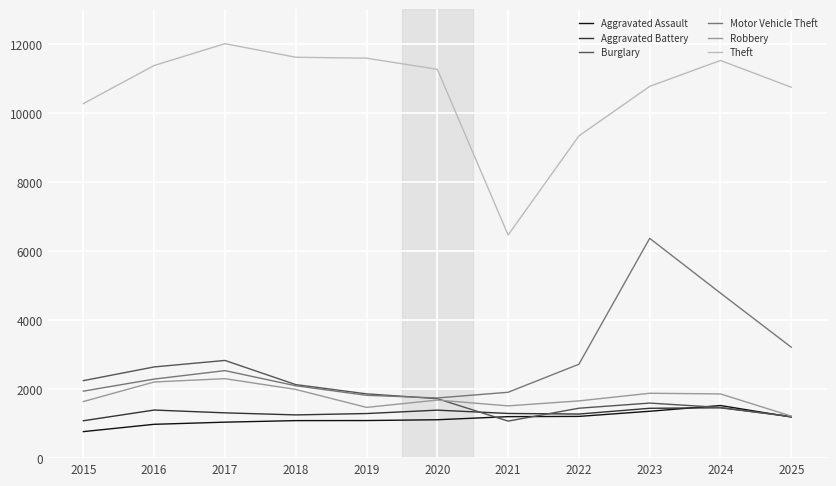

The Burglary series shows 838 at 2020. True or false?

False